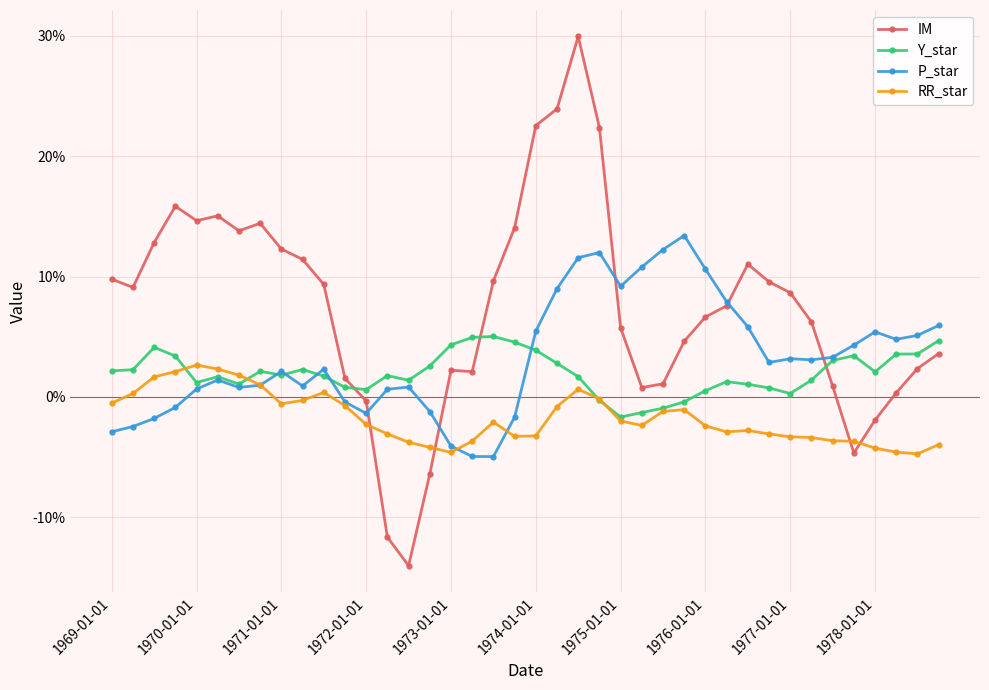

Which series has the widest spread of values?

IM